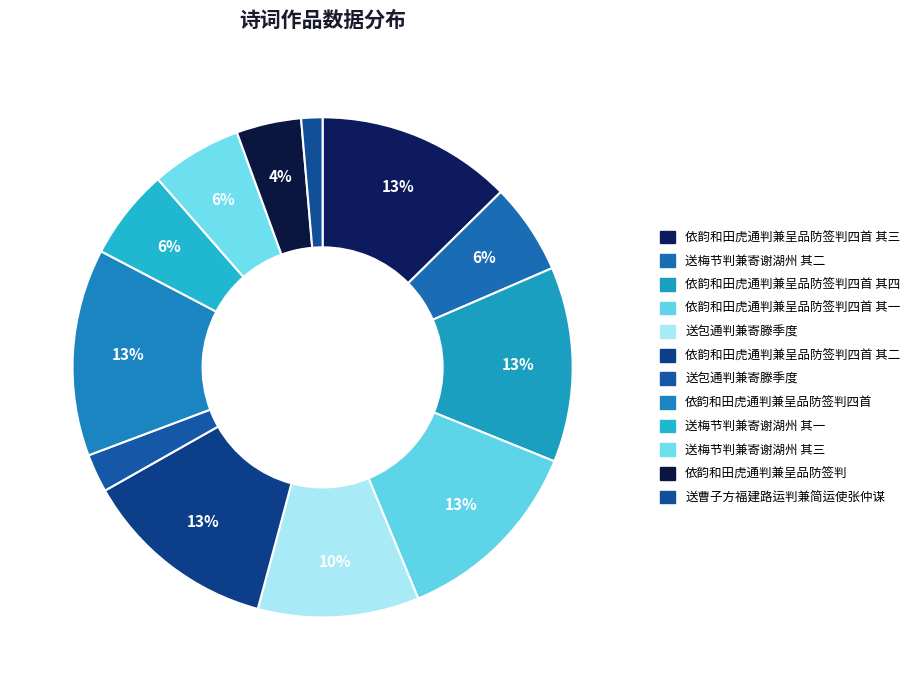

How many slices are in this pie chart?

12